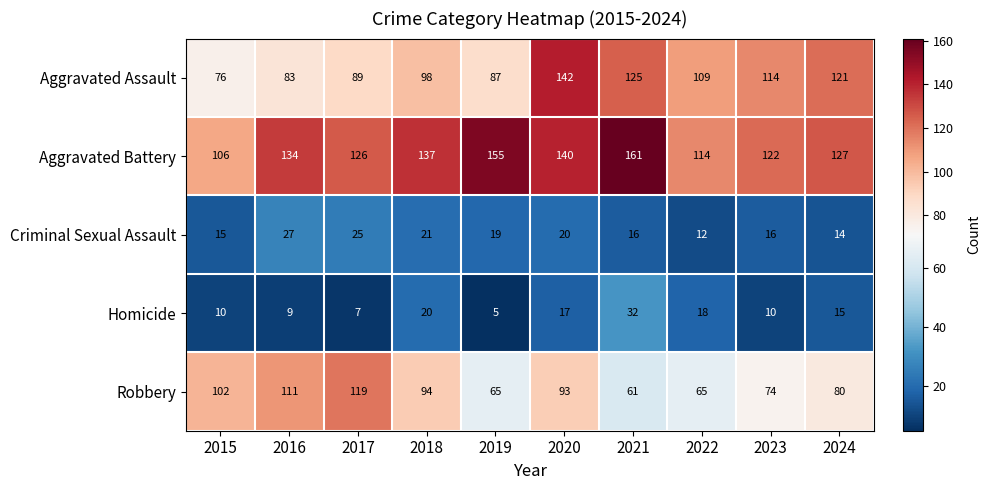

What is the smallest value displayed?

5